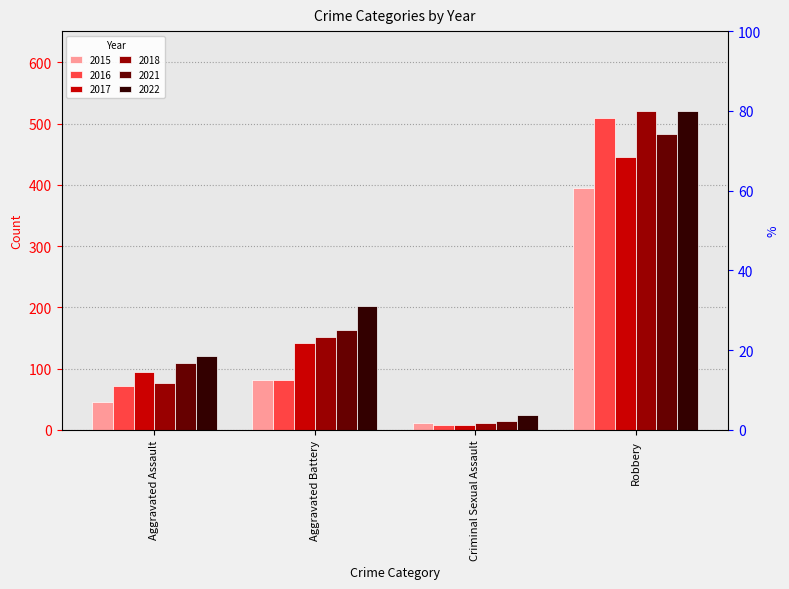

True or false: 2016 has a value of 101 at Aggravated Assault.

False